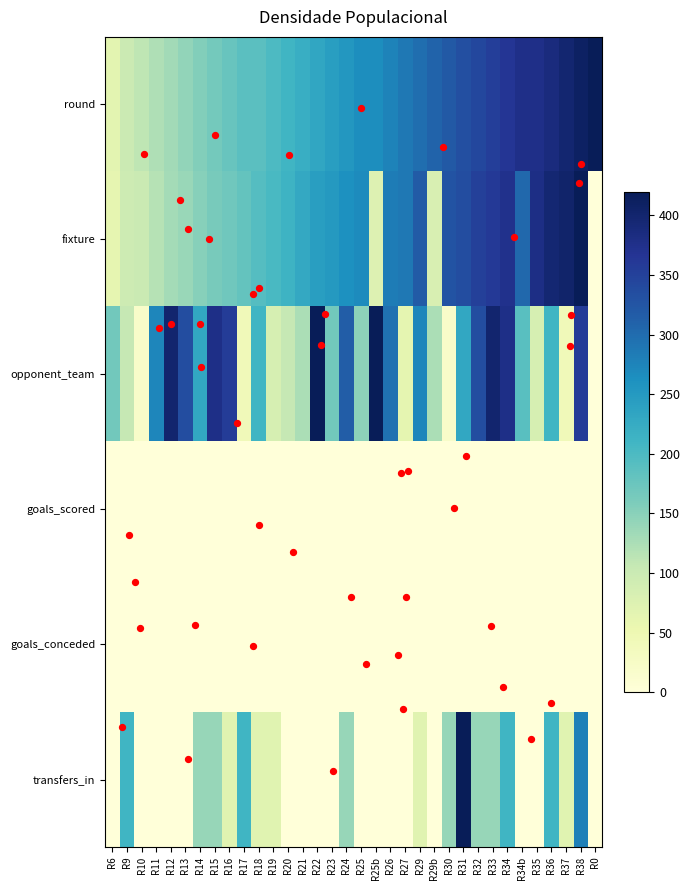

What is the greatest value displayed?

420.0